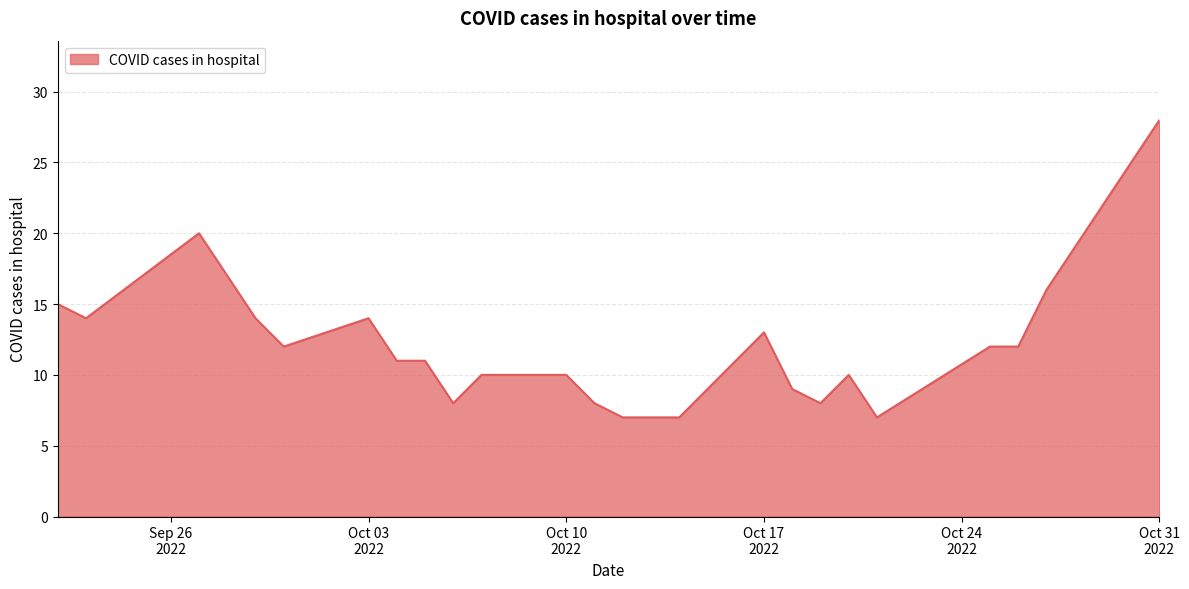

What is the maximum value shown in the chart?

28